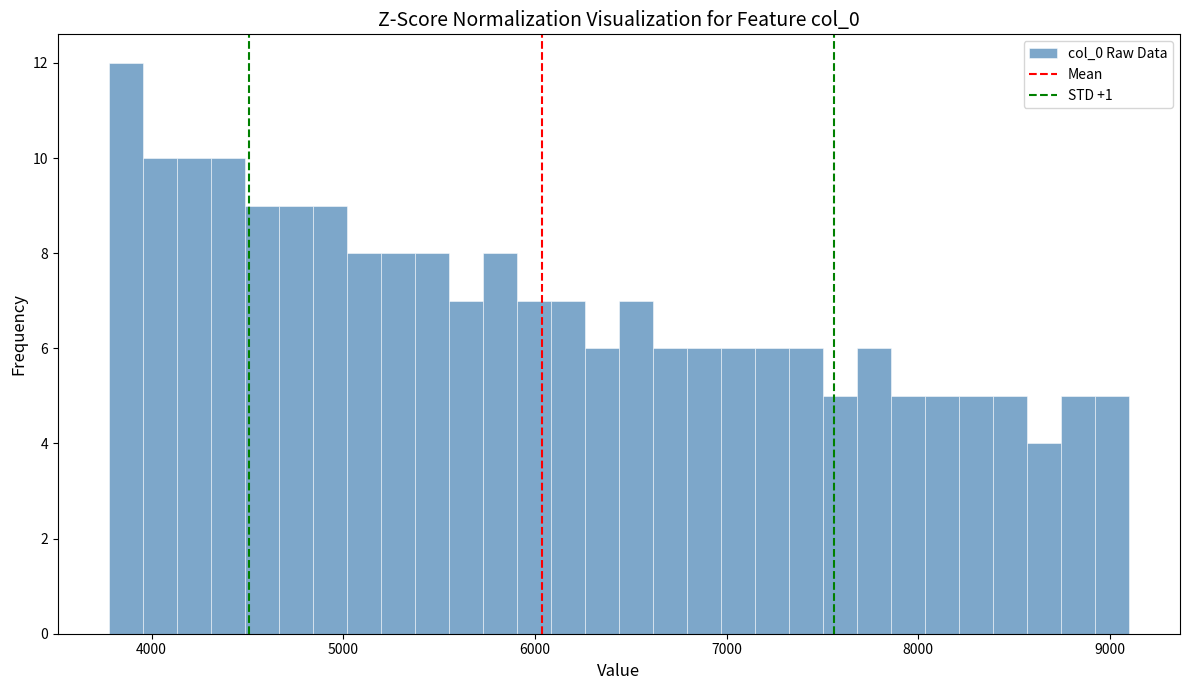

Read against the x-axis, roughly where is the centre of the tallest bar?

3900